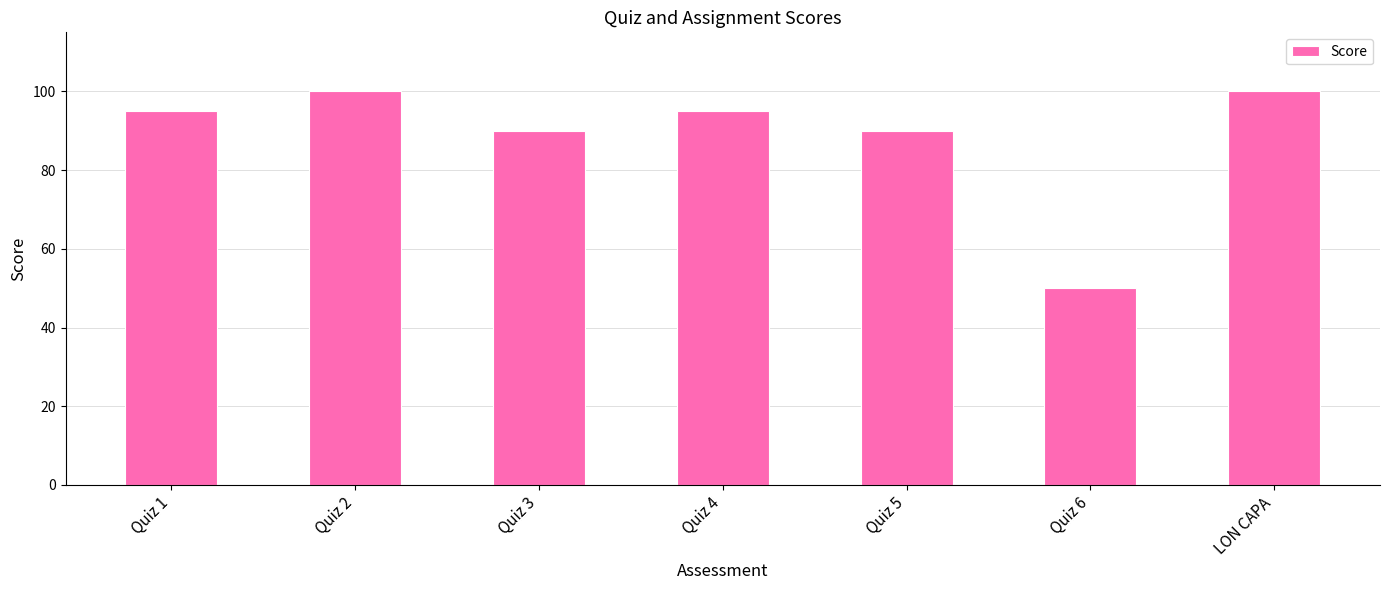

What is the label of the 2nd bar from the right?

Quiz 6